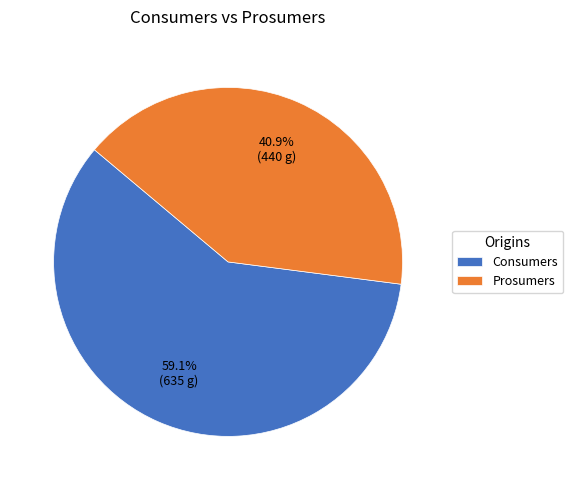

To the nearest percent, what is the difference between the largest and smallest slice percentages?

18%